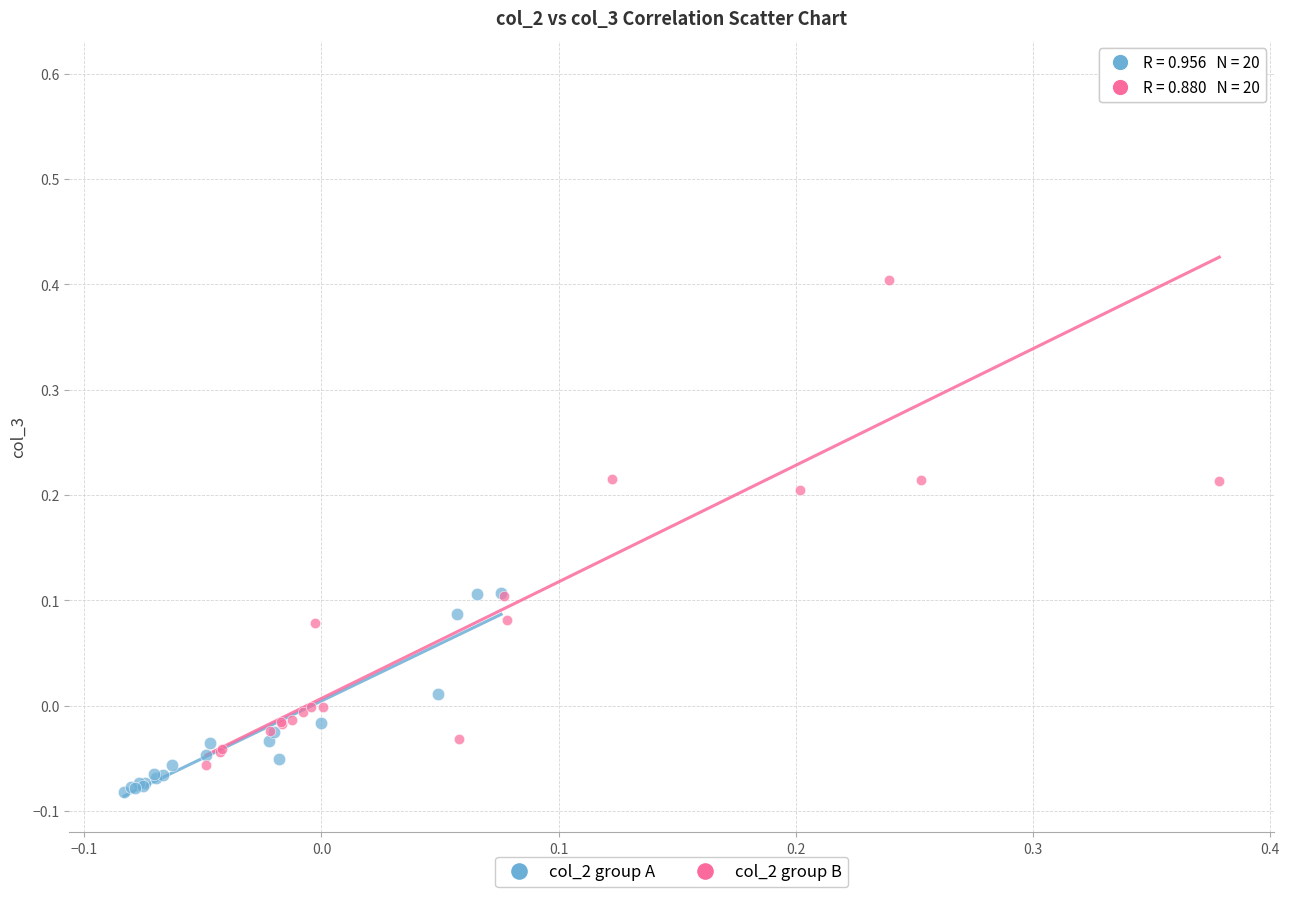

Which series has the largest Y range (max minus min)?

col_2 group B